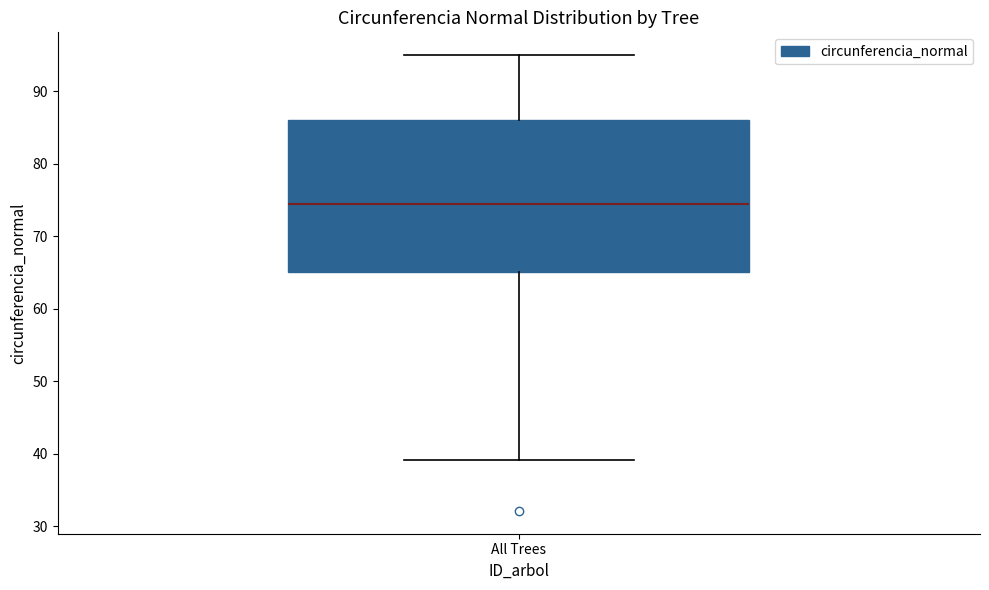

Where does the lower whisker of the box for All Trees end on the y-axis? The values are not printed on the chart, so give them approximately, as read against the axis.

39